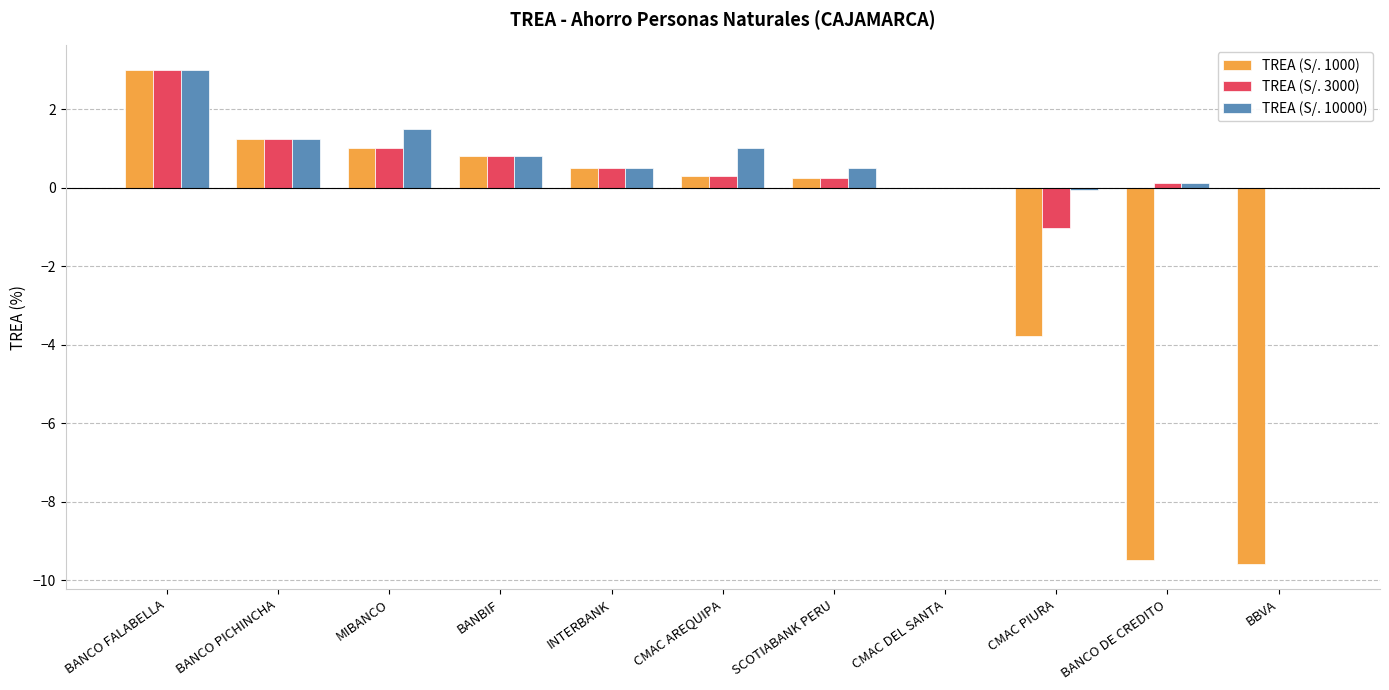

What are all the series names shown in the legend?

TREA (S/. 1000), TREA (S/. 3000), TREA (S/. 10000)